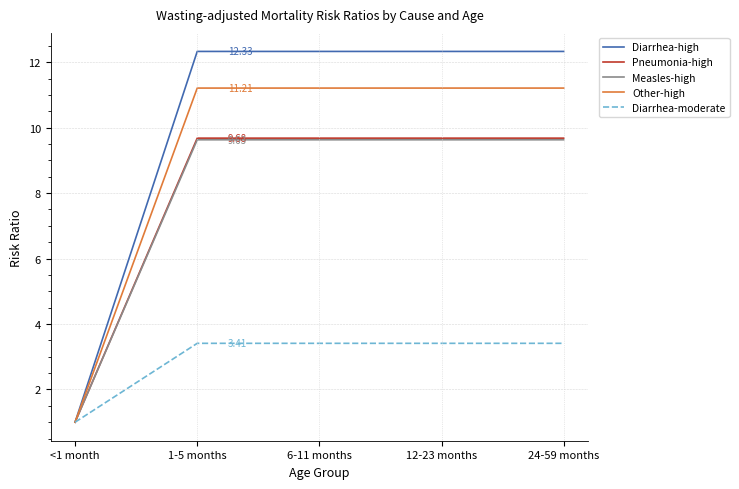

What is the average value of the Diarrhea-moderate series?

2.9